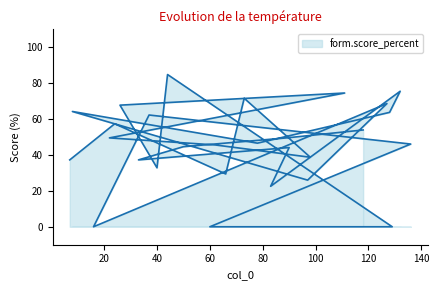

What is the greatest value displayed?

84.8